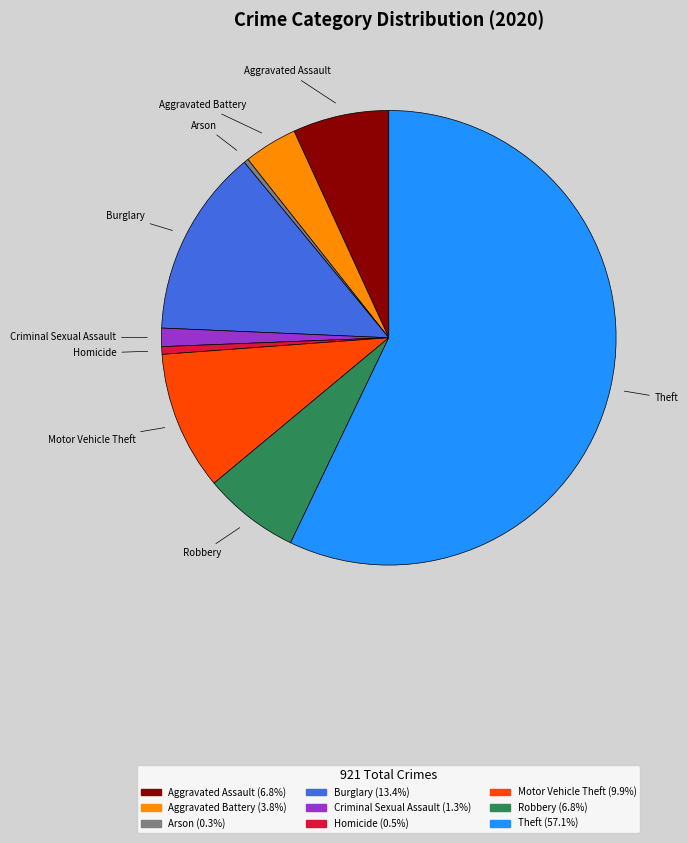

Do Aggravated Assault and Robbery together represent more than half of the pie?

No